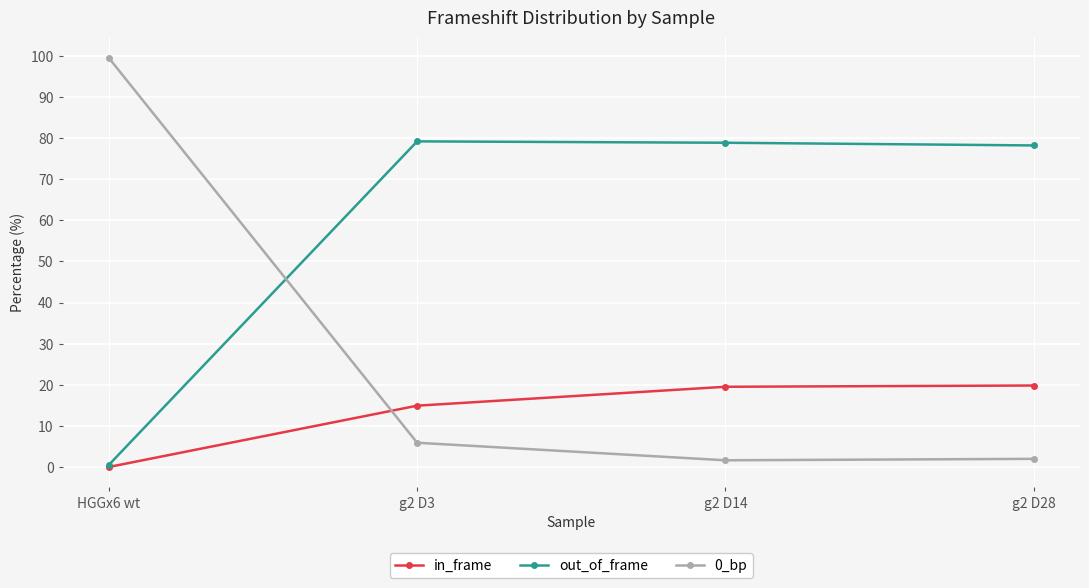

How many lines are shown in the chart?

3